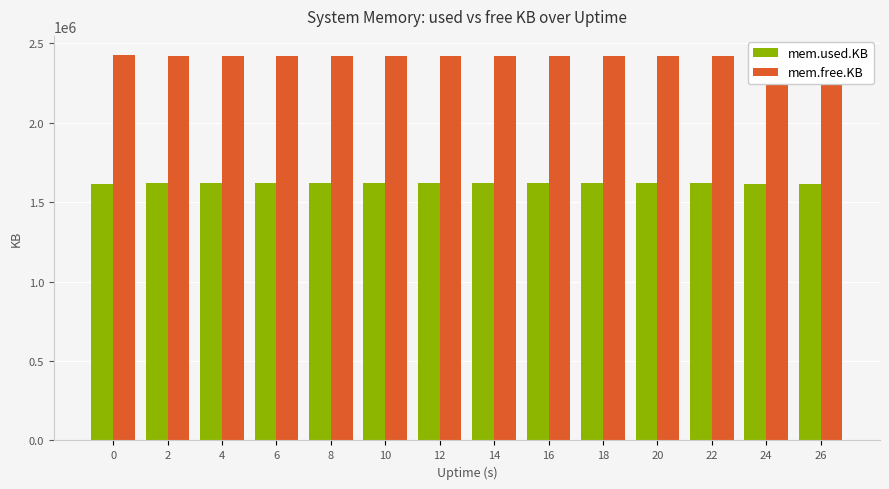

Reading left to right, extract all data points from this chart.

mem.used.KB: 0=1614748	2=1617940	4=1618064	6=1618240	8=1618344	10=1618440	12=1618504	14=1618472	16=1618344	18=1618436	20=1618564	22=1618592	24=1613660	26=1613564
mem.free.KB: 0=2423124	2=2419932	4=2419808	6=2419632	8=2419528	10=2419432	12=2419368	14=2419400	16=2419528	18=2419436	20=2419308	22=2419280	24=2424212	26=2424308